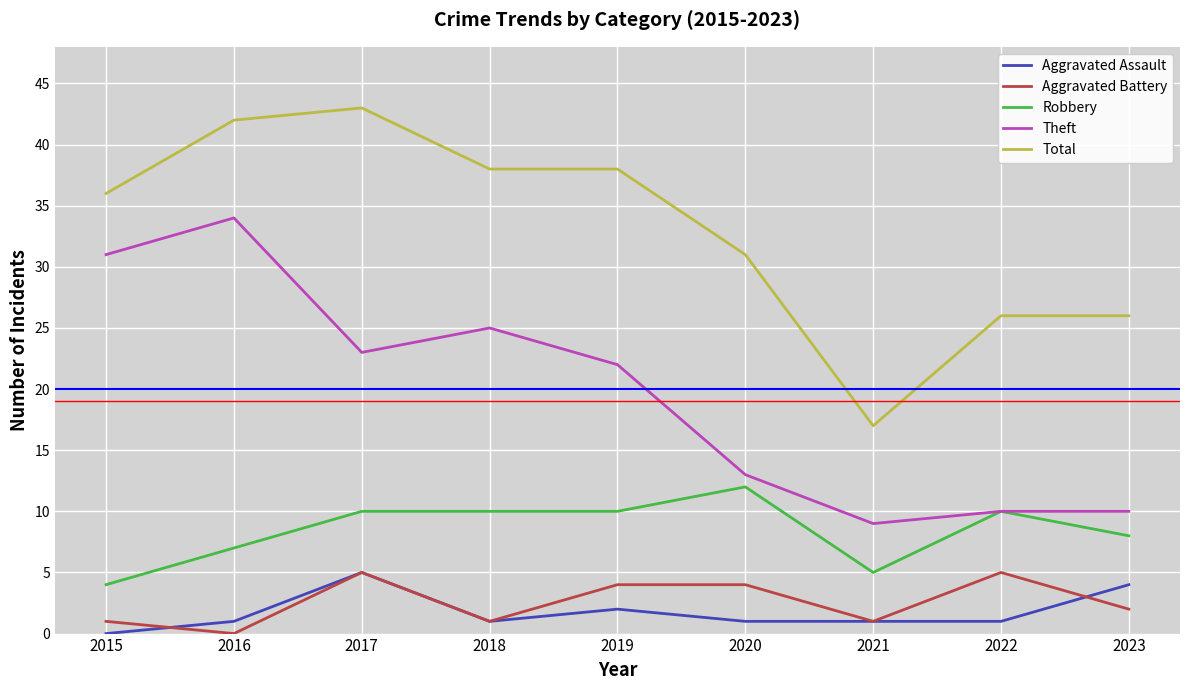

What is the sum of all Robbery values?

76